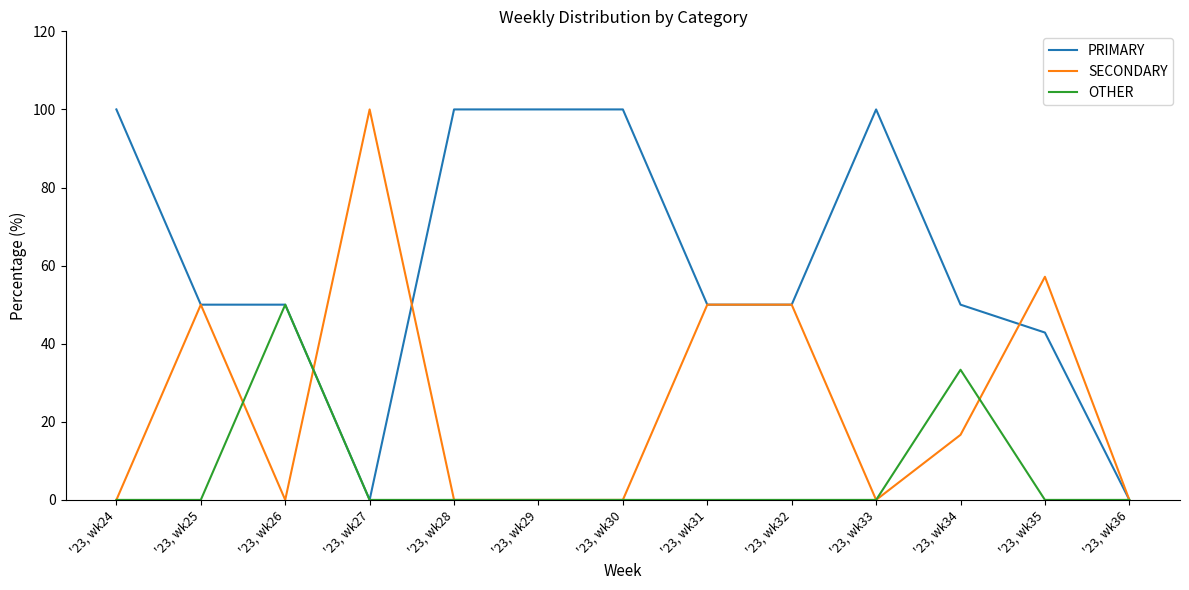

List the series in order of their overall mean, highest first.

PRIMARY, SECONDARY, OTHER